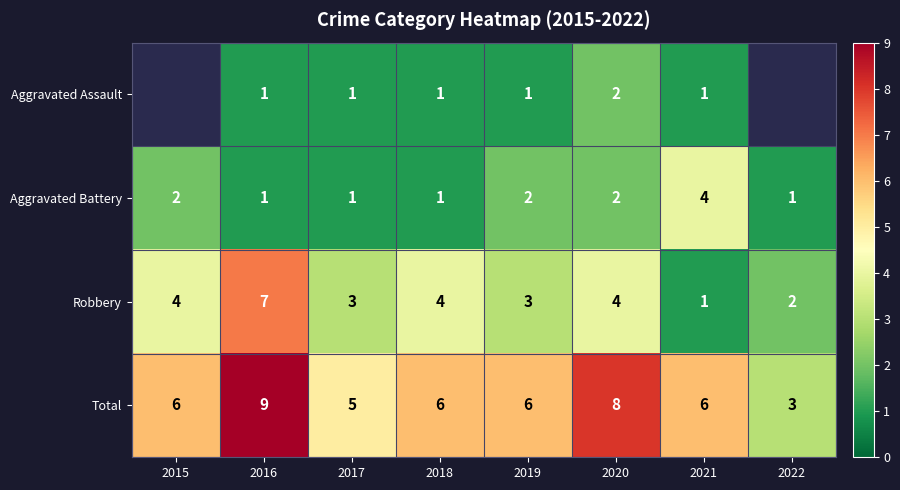

At which category does the chart reach its peak across all series?

2016